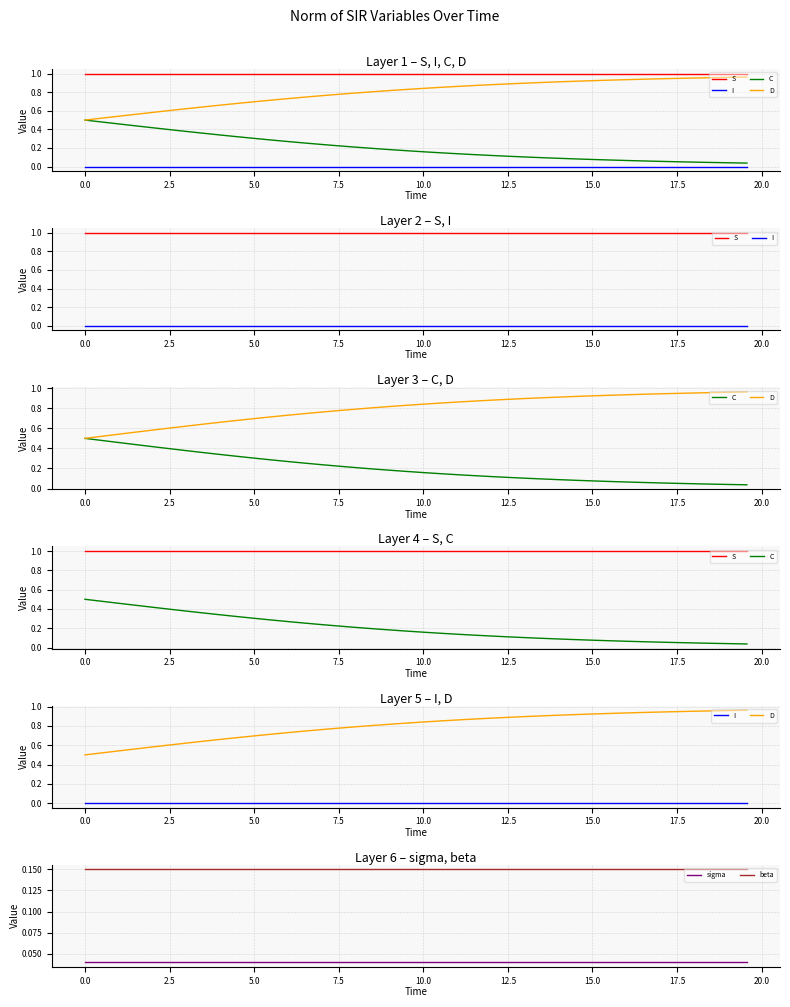

What are all the series names shown in the legend?

S, I, C, D, sigma, beta